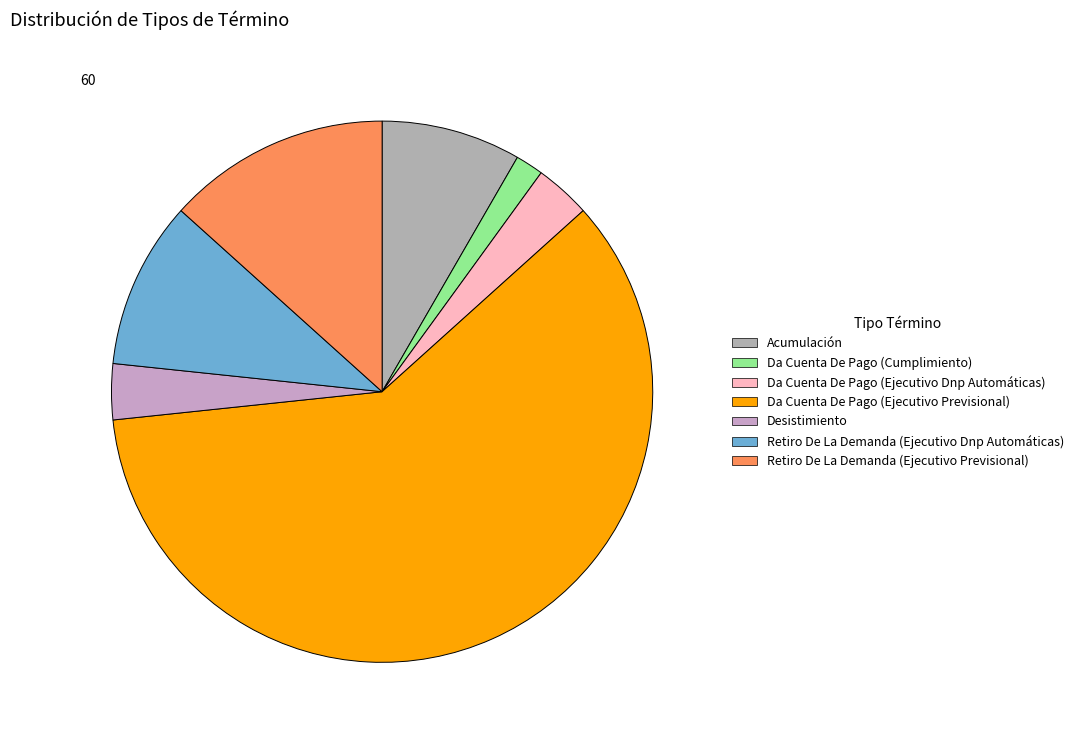

Which category has the smallest portion of the pie?

Da Cuenta De Pago (Cumplimiento)